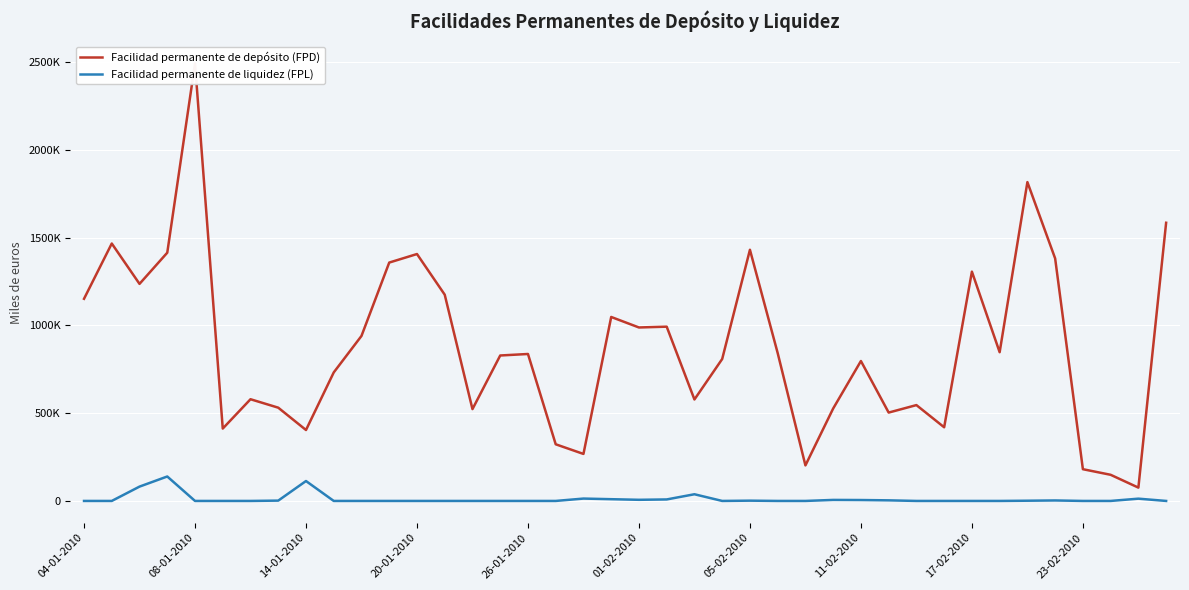

The Facilidad permanente de liquidez (FPL) series shows -67043 at 31. True or false?

False